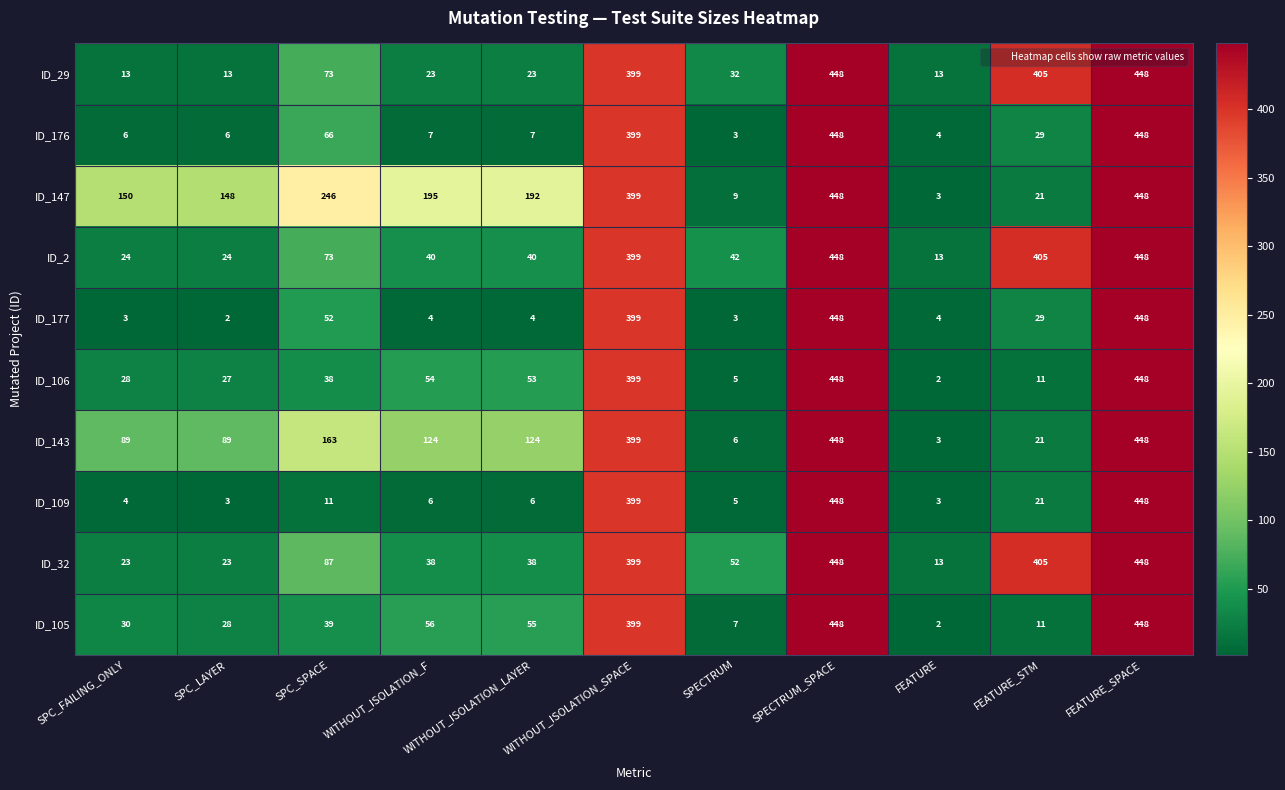

Rank the series at WITHOUT_ISOLATION_LAYER from lowest to highest value.

ID_177, ID_109, ID_176, ID_29, ID_32, ID_2, ID_106, ID_105, ID_143, ID_147